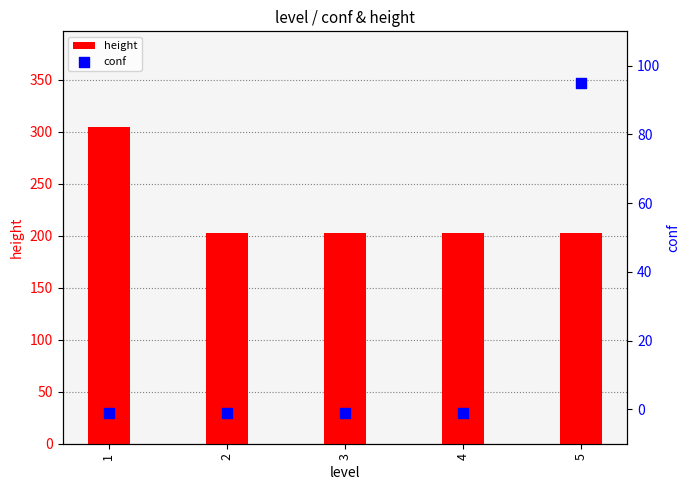

What are all the series names shown in the legend?

height, conf